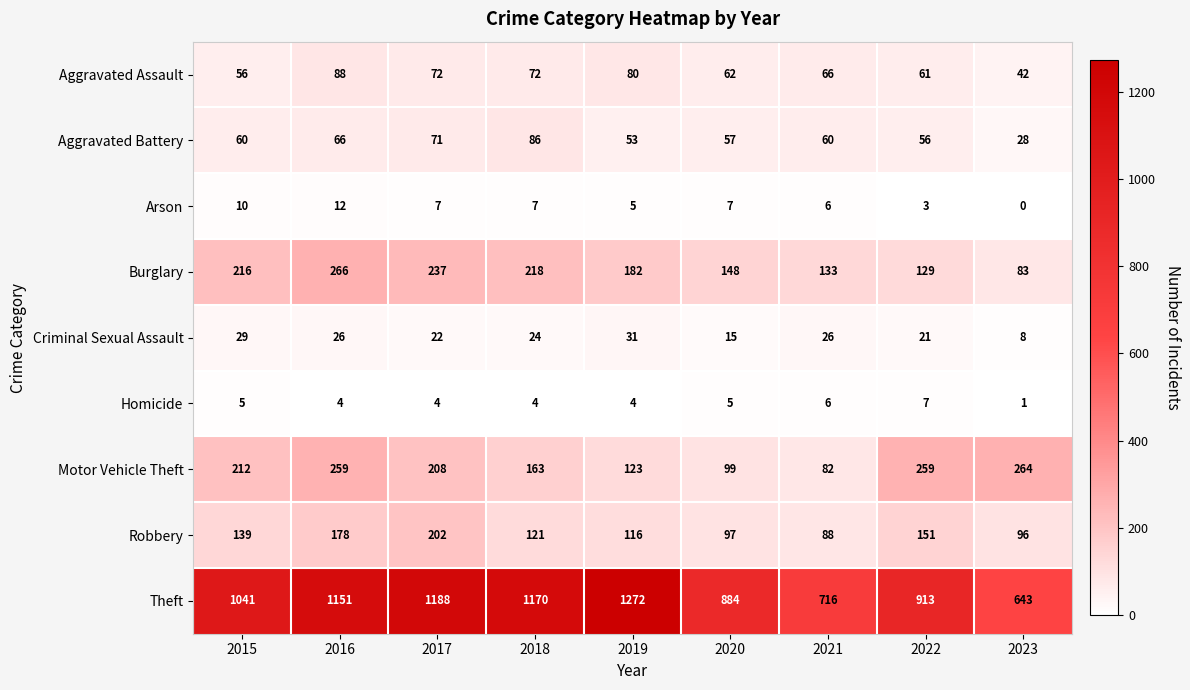

Rank the series at 2017 from highest to lowest value.

Theft, Burglary, Motor Vehicle Theft, Robbery, Aggravated Assault, Aggravated Battery, Criminal Sexual Assault, Arson, Homicide